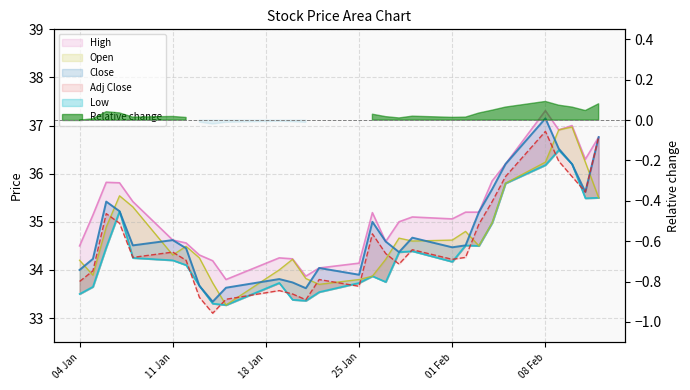

What is the maximum value for Adj Close?

36.9